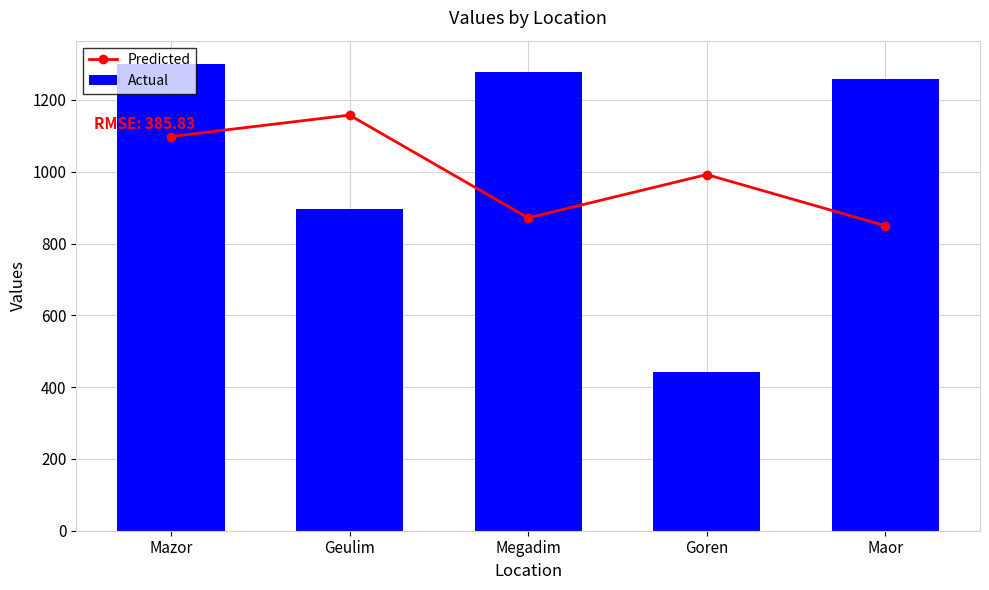

Reading right to left, list all the values displayed in this chart.

Predicted: Maor=849.5	Goren=992.0	Megadim=871.3	Geulim=1157.7	Mazor=1098.0
Actual: Maor=1258.0	Goren=441.0	Megadim=1277.0	Geulim=896.0	Mazor=1300.0